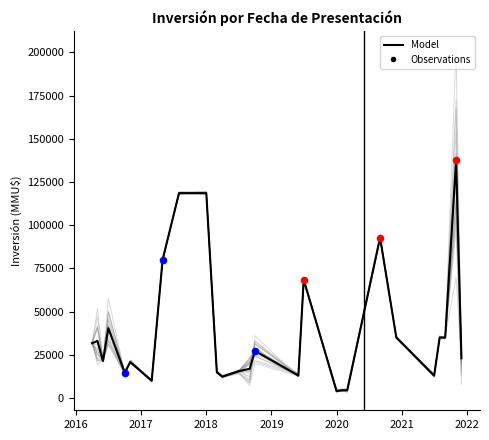

What is the change in value from 16/12/2020 to 11/07/2018?

-20000